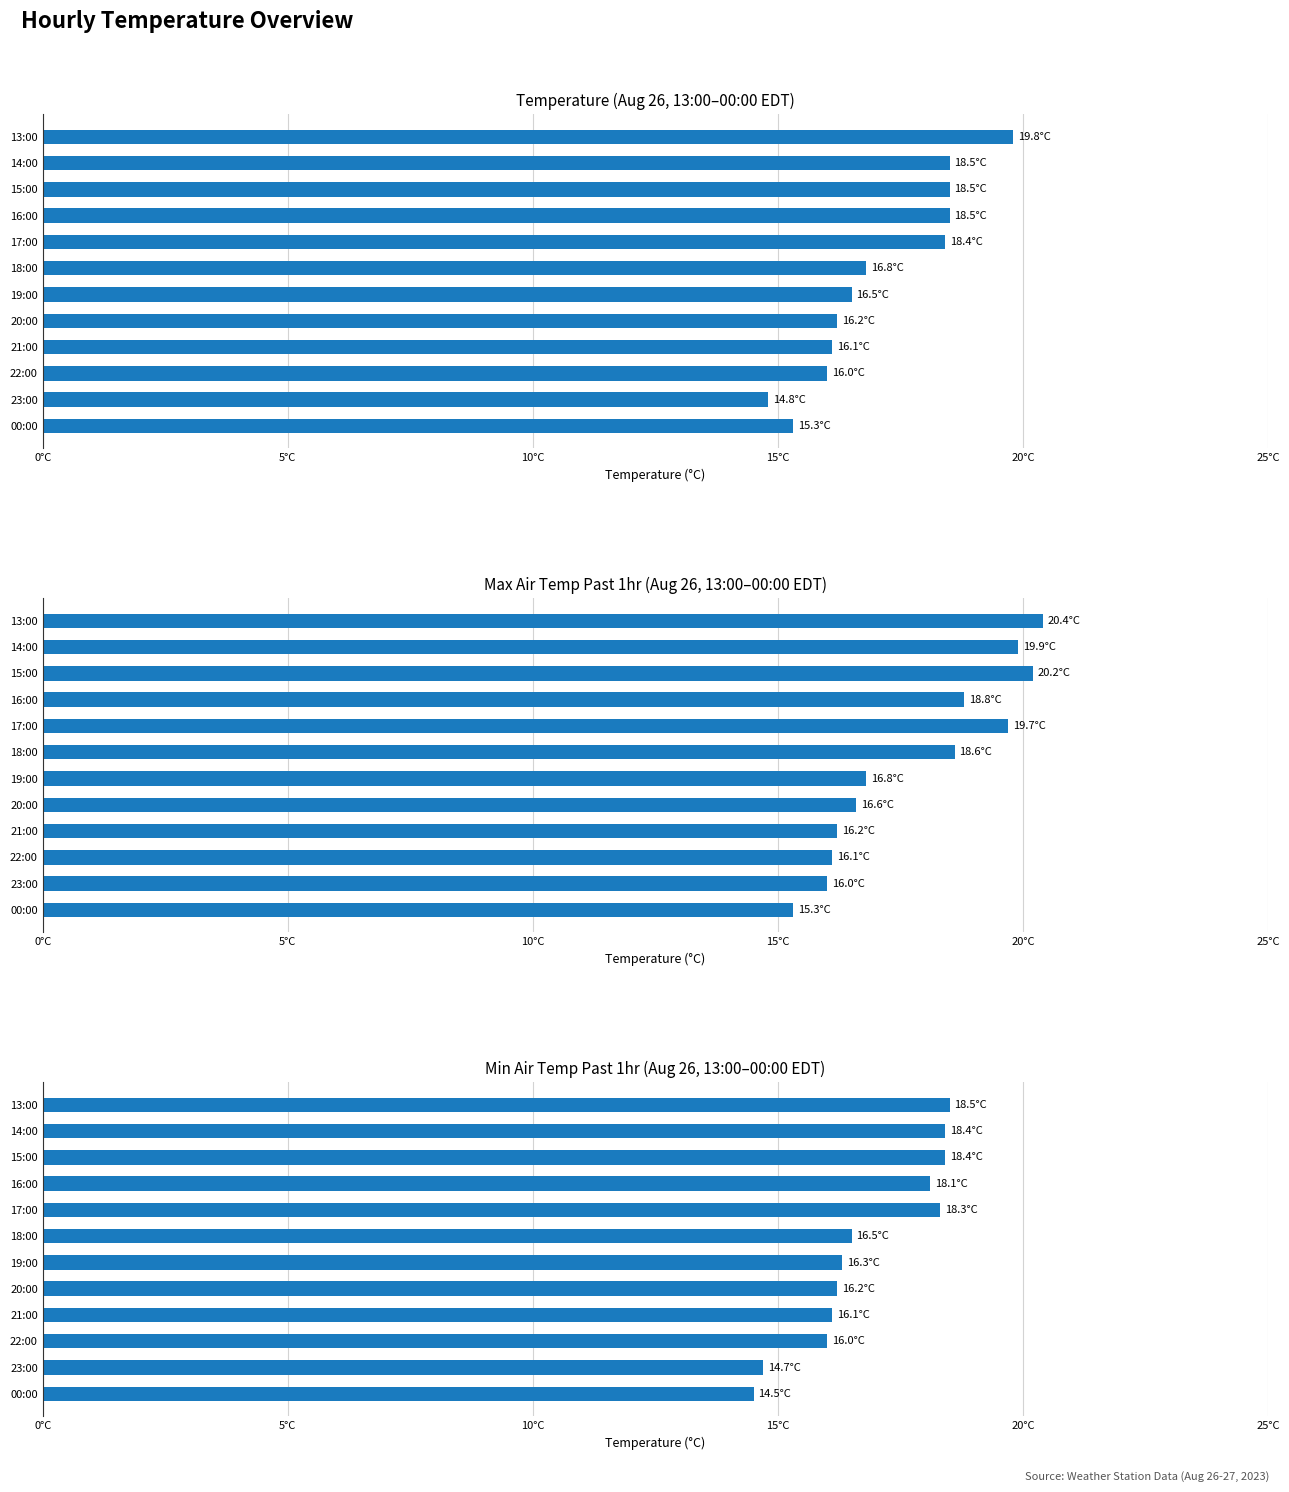

What is the maximum value for min_air_temp_pst1hr?

18.5